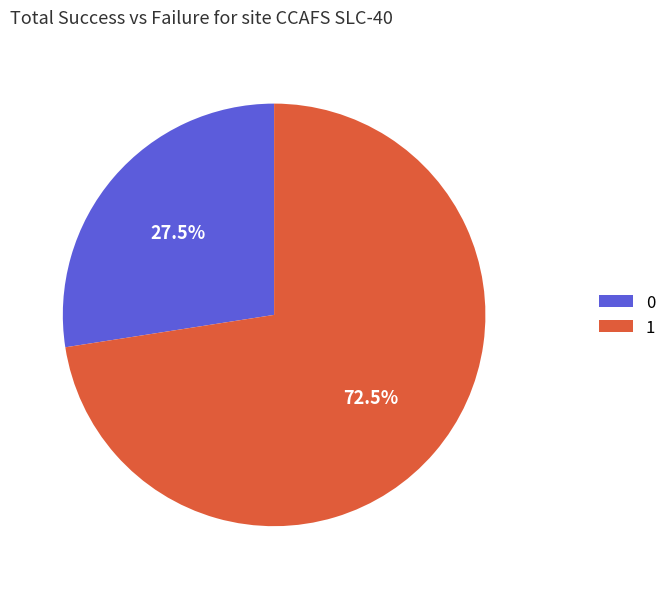

Is there any slice that represents more than half of the pie?

Yes